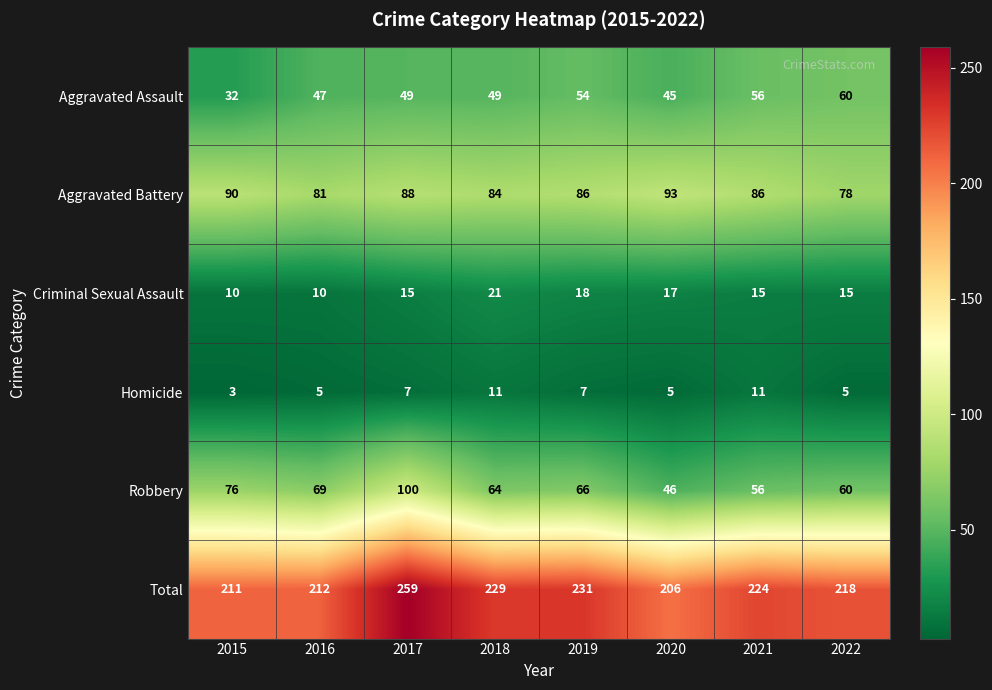

At which label does Aggravated Assault reach its peak?

2022